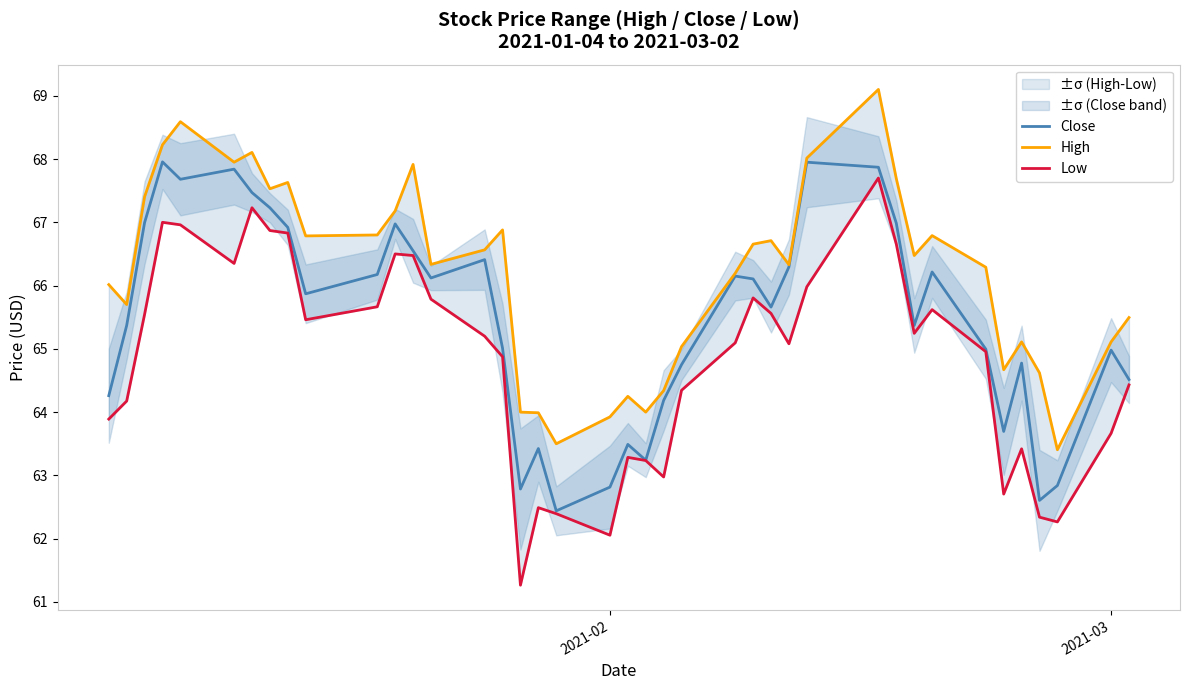

True or false: Close has a value of 88.9 at 2021-03.

False